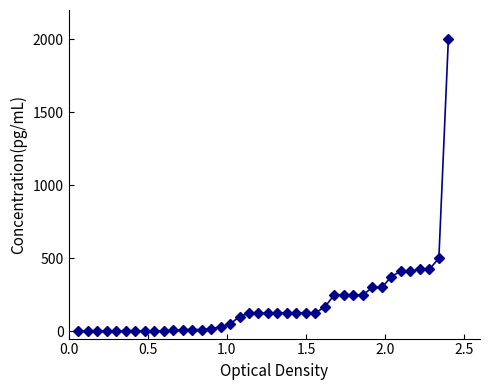

What is the value of the 32nd point from the left?

300.0